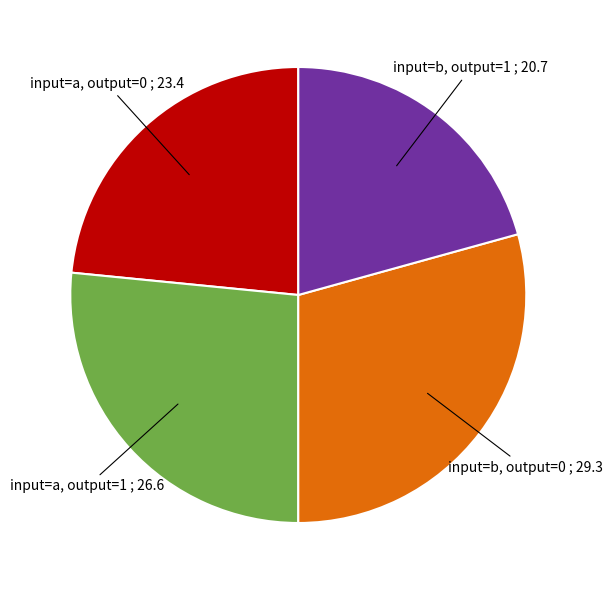

How many slices are in this pie chart?

4